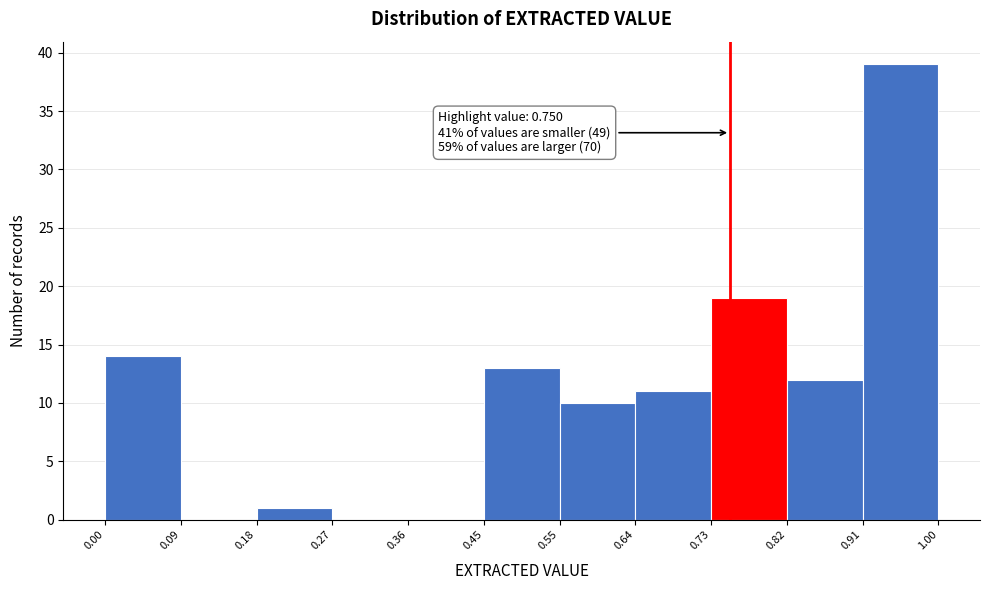

Which range on the x-axis has the tallest bar?

0.91 to 1.00